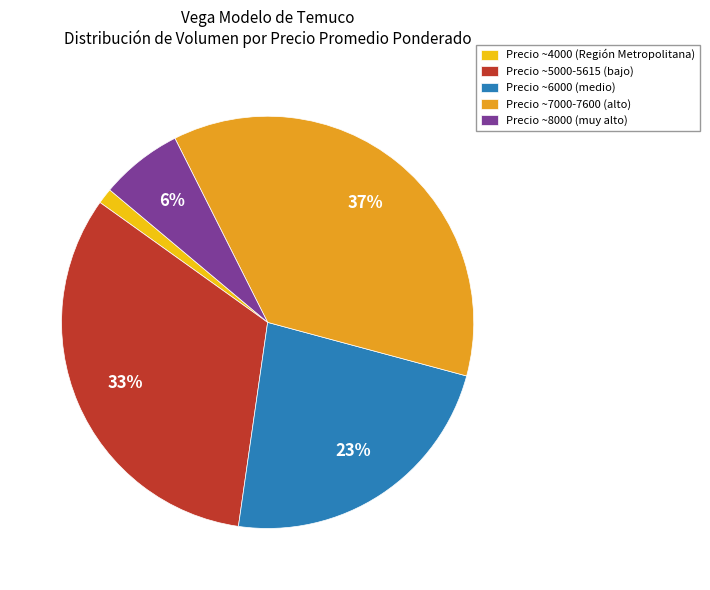

The Precio ~8000 (muy alto) slice represents 1% of the pie. True or false?

False